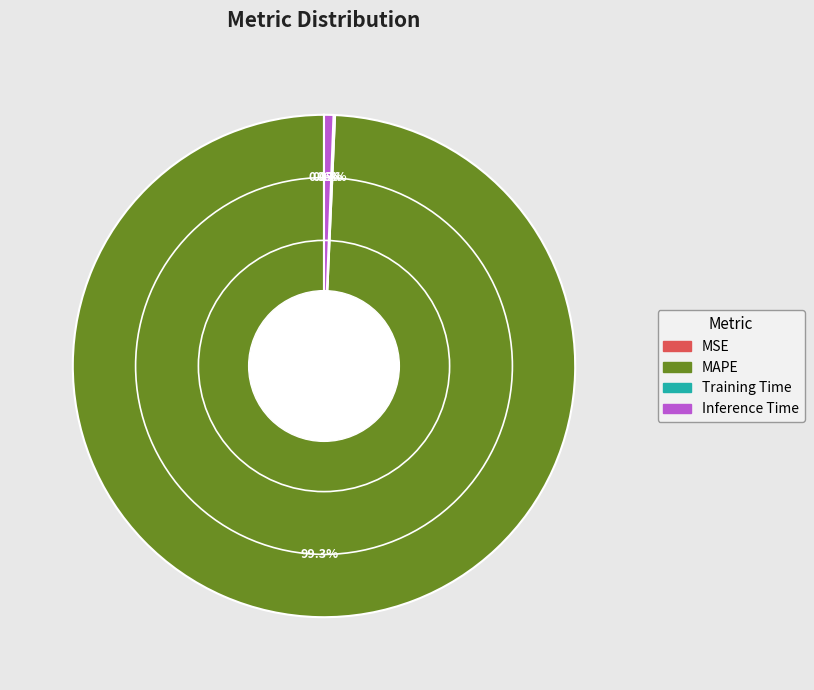

Is there a majority slice in this chart?

Yes